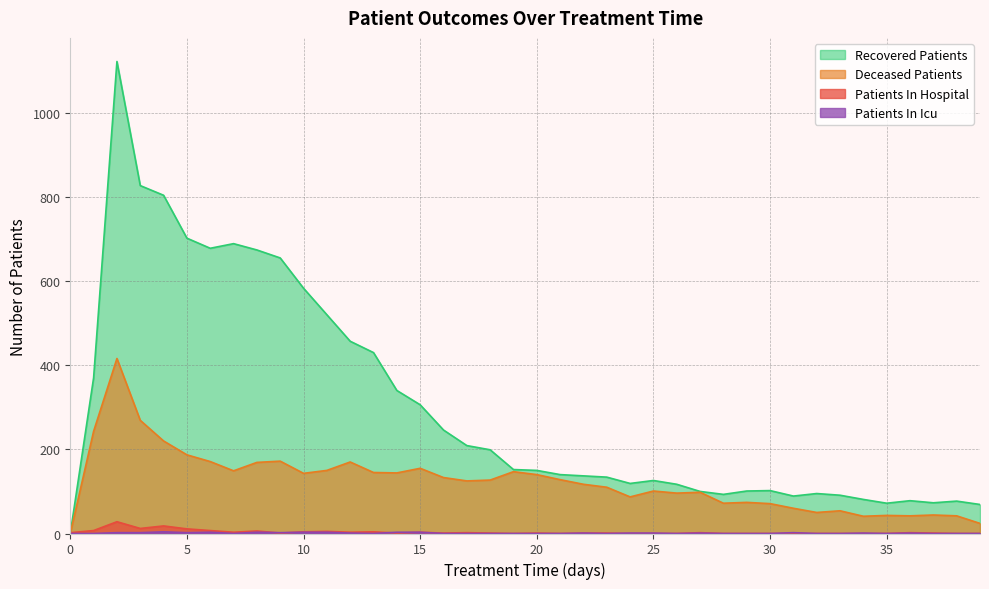

After their last crossing, which series has the higher values: patients_in_hospital or patients_in_icu?

patients_in_icu